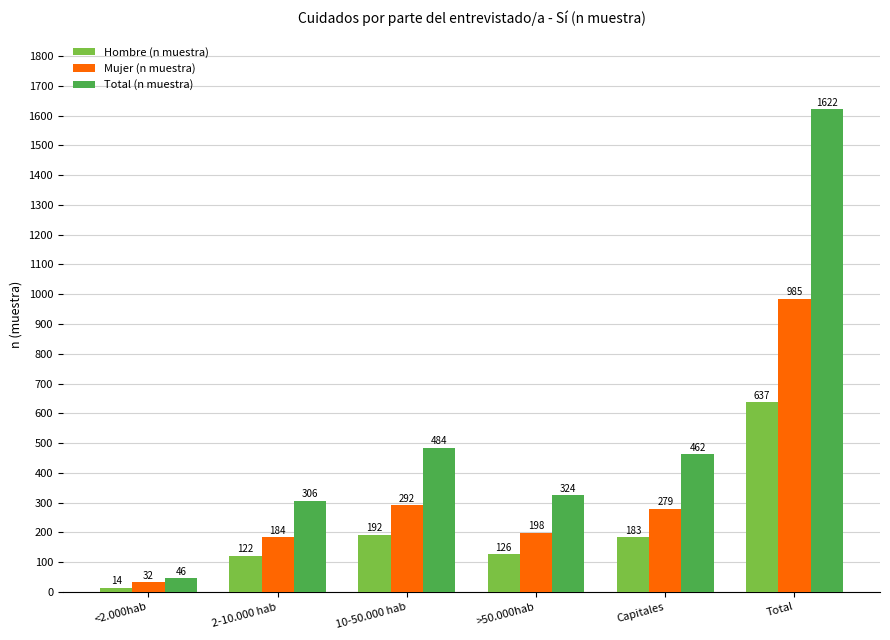

Which series has the widest spread of values?

Total (n muestra)